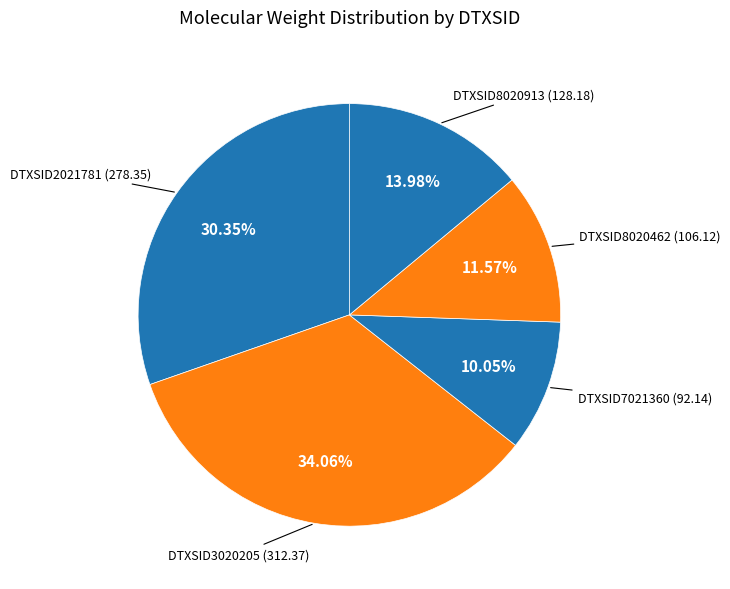

What is the largest slice in the pie chart?

DTXSID3020205